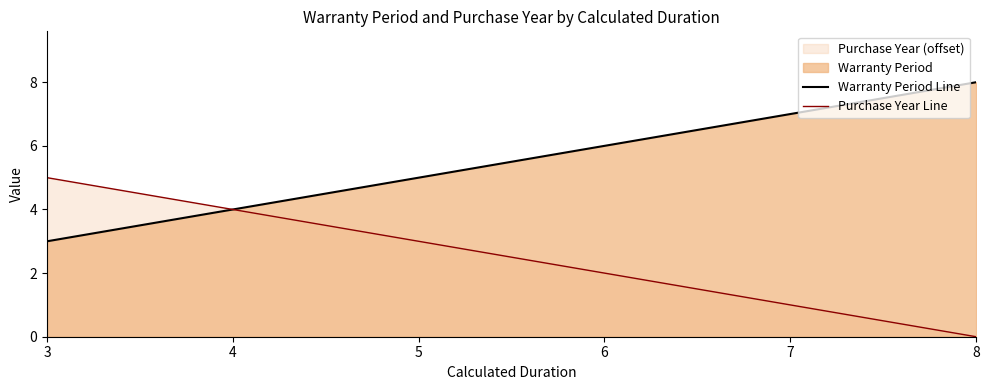

How many Purchase Year Line values are between 1 and 4?

4